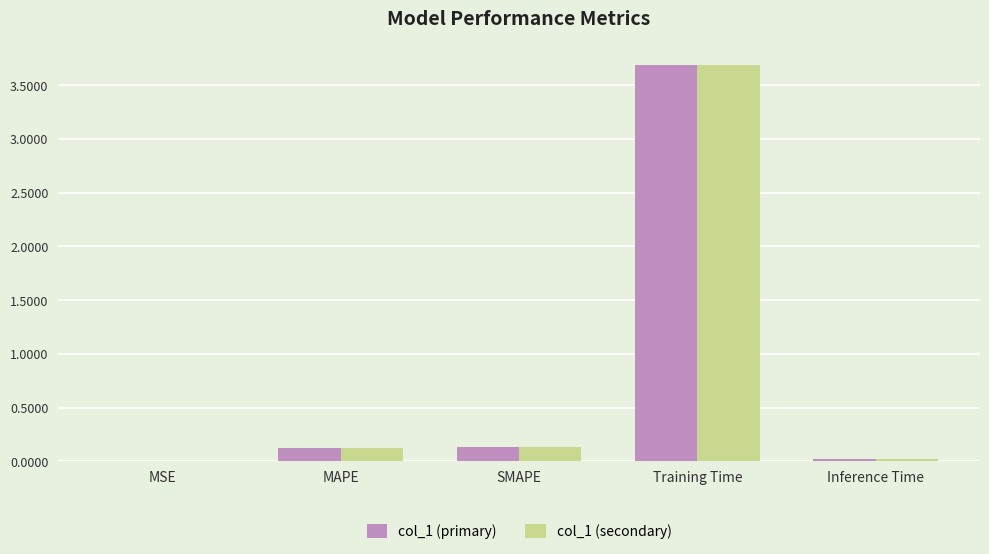

Which label corresponds to the largest value in the chart?

Training Time